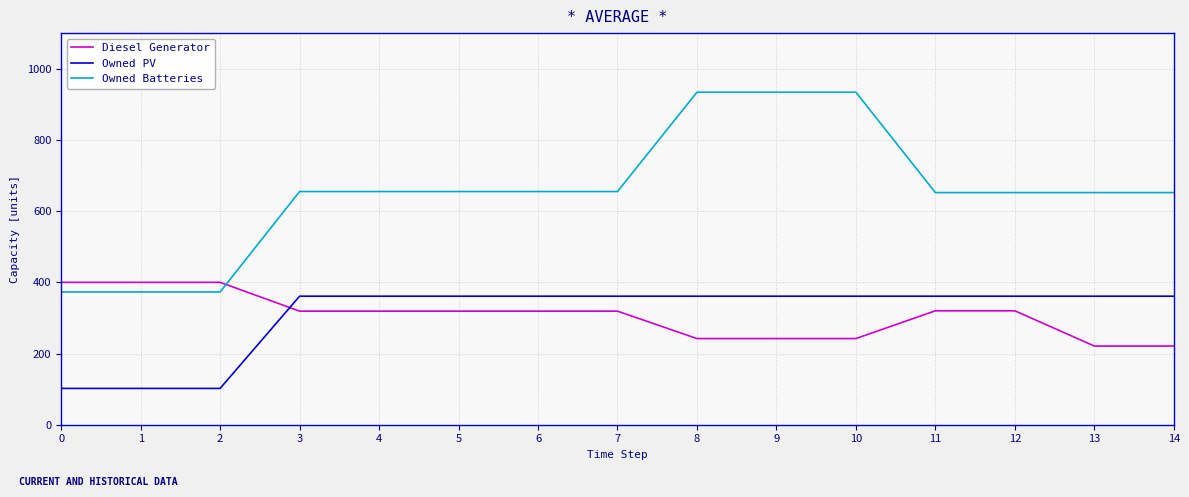

Count the number of categories in the chart.

15